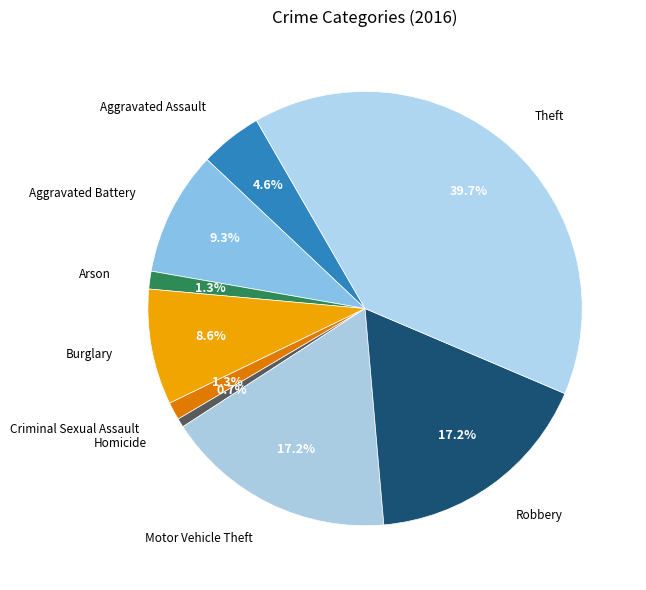

To the nearest percent, what is the difference between the largest and smallest slice percentages?

39%